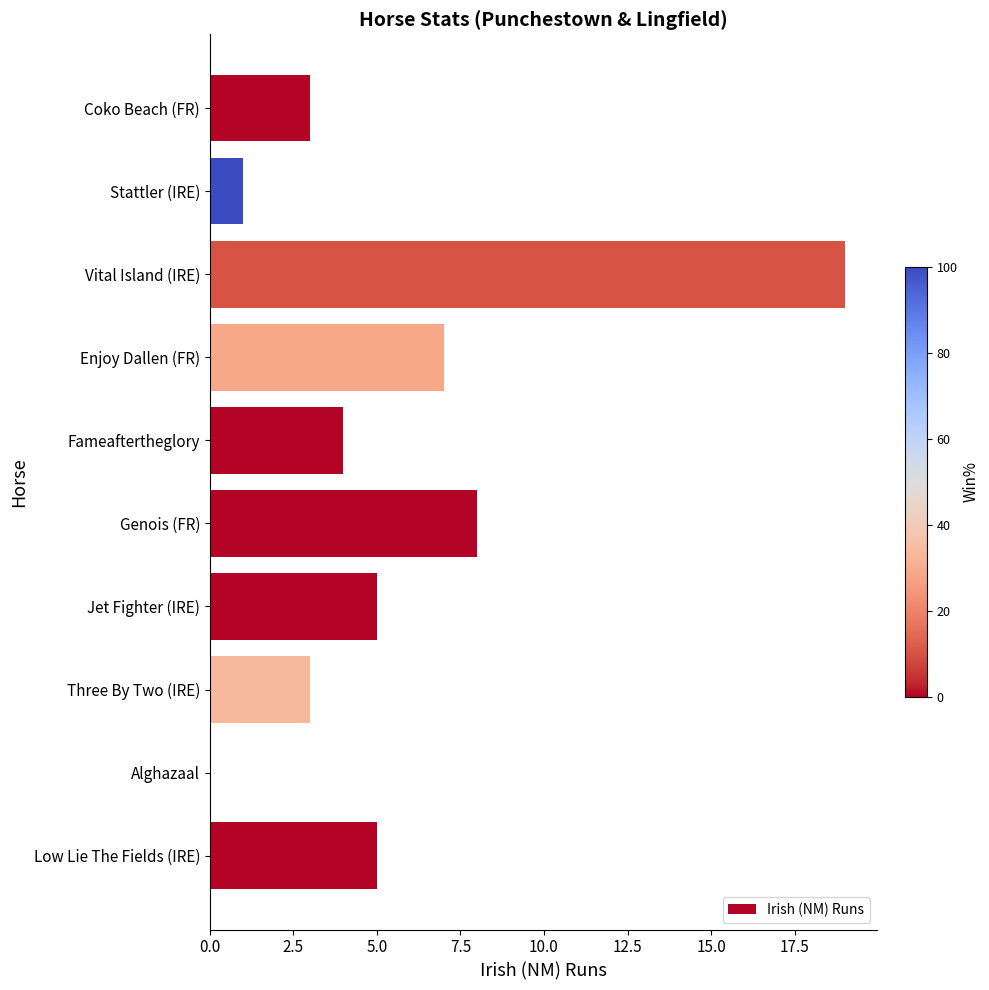

Which category has the highest value across all series?

Vital Island (IRE)